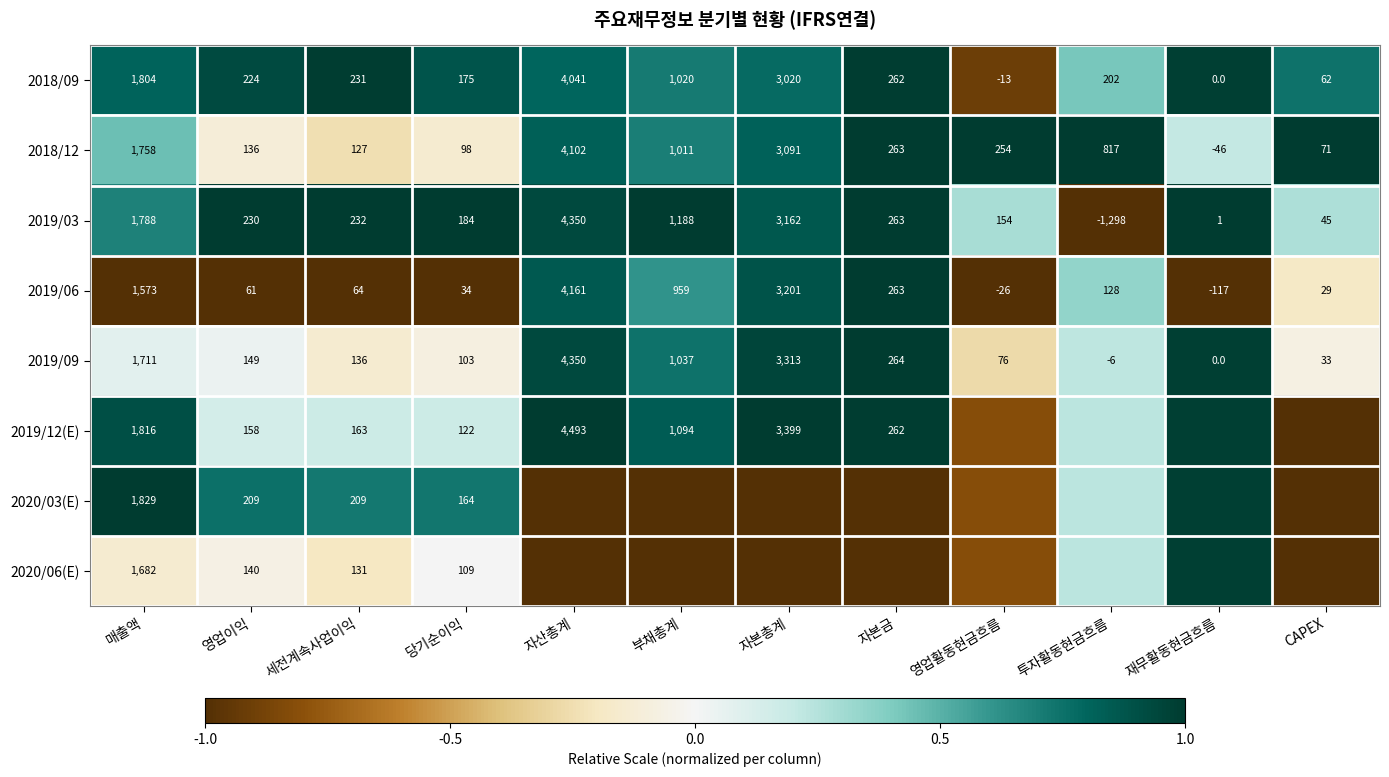

Is the value of 2019/03 at 자본금 greater than the value of 2018/12 at 영업이익?

Yes